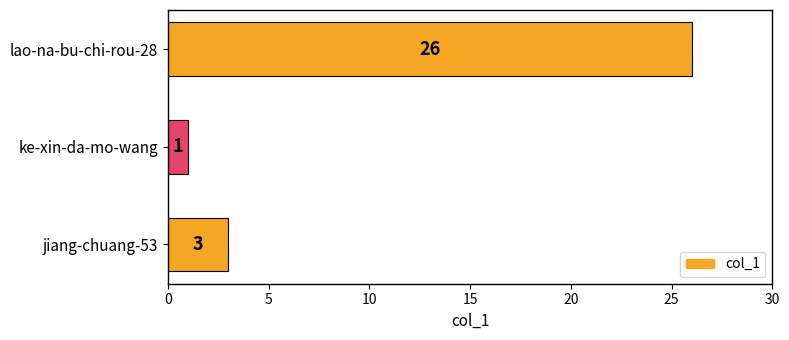

List the labels in order of value, largest first.

lao-na-bu-chi-rou-28, jiang-chuang-53, ke-xin-da-mo-wang